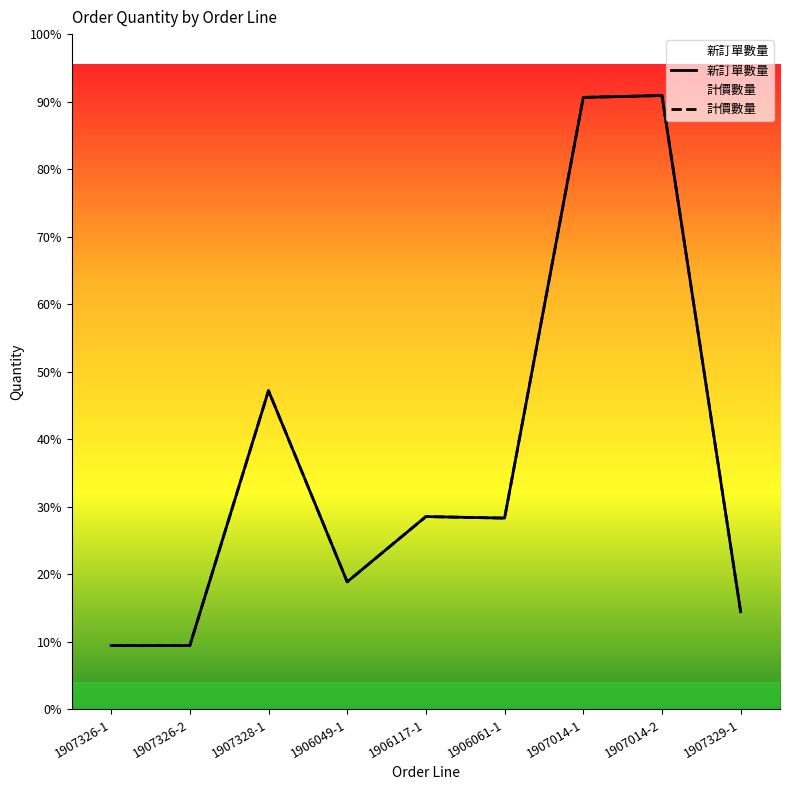

At which category does 計價數量 reach its first local peak?

1907328-1